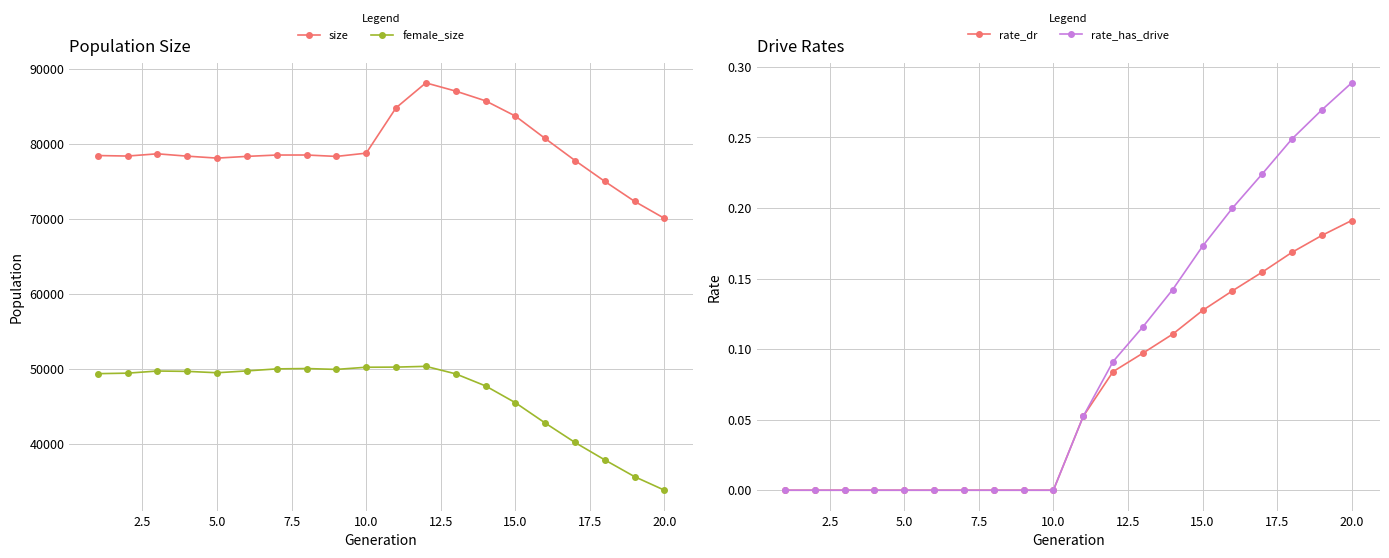

How many values in the female_size series are below 49508?

10